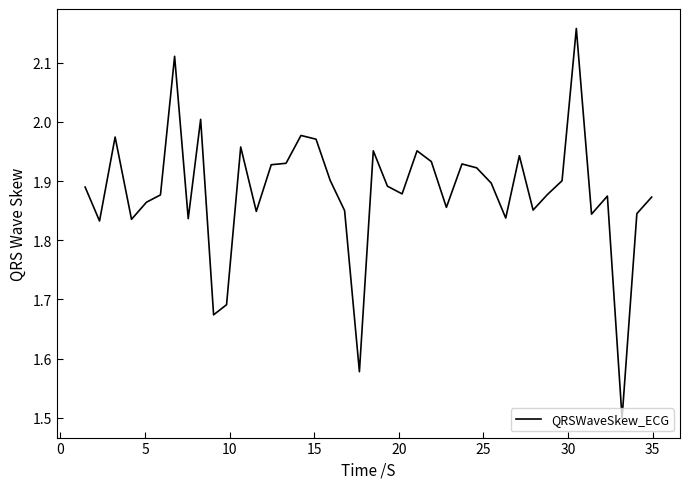

What is the sum of all values?

75.2